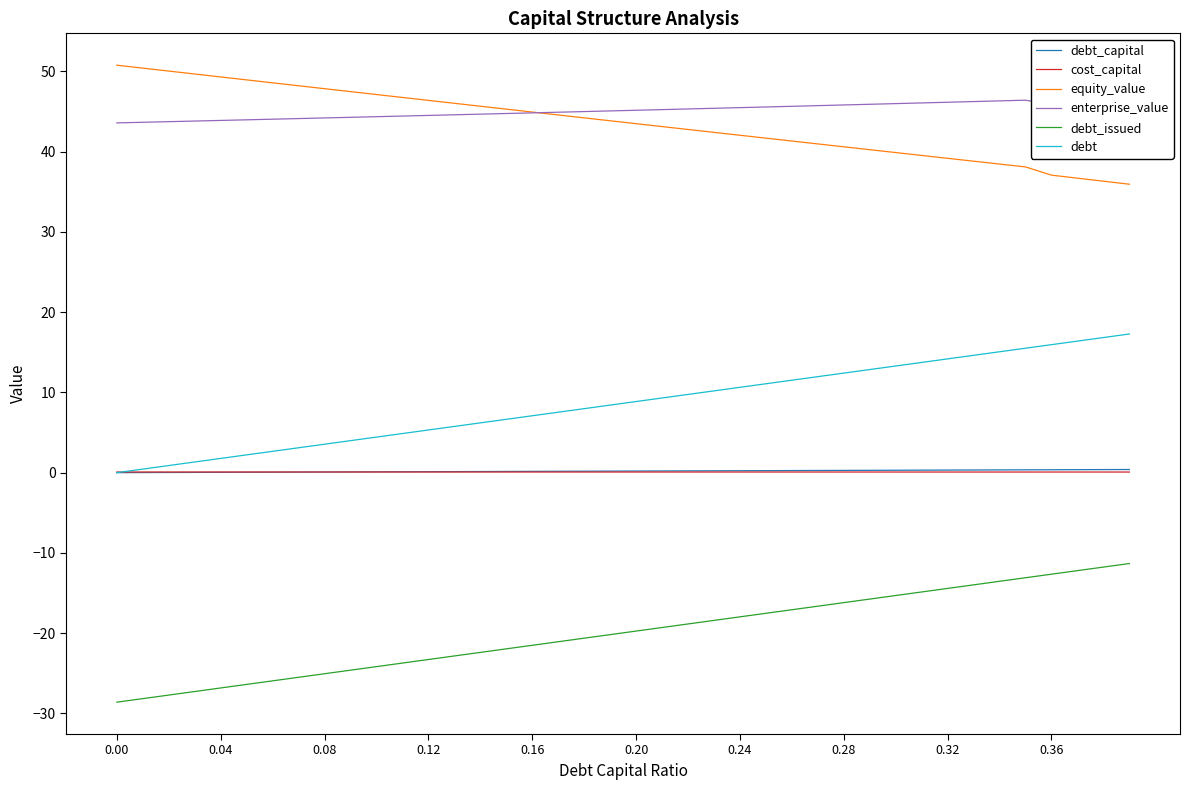

What is the minimum value shown in the chart?

-28.6